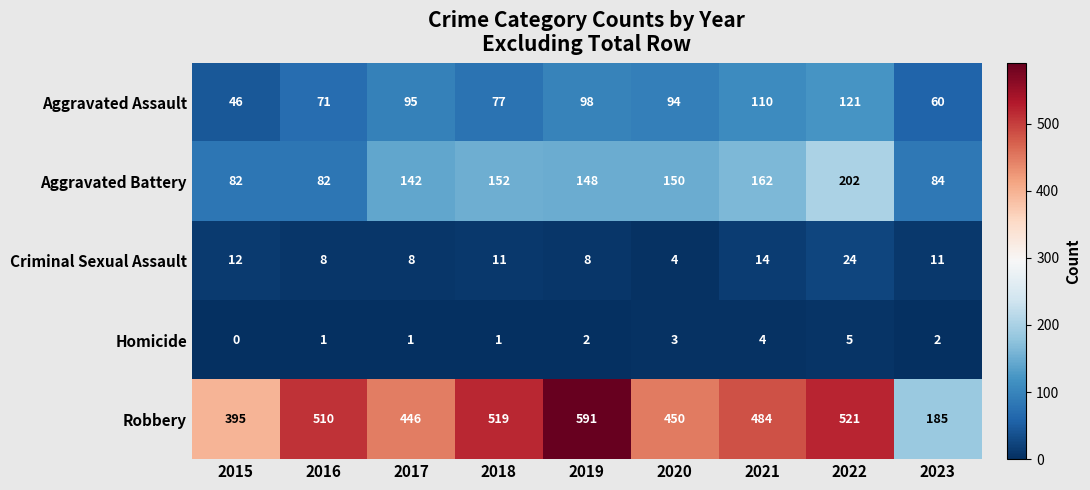

What is the sum of the Aggravated Assault values at 2015 and 2021?

156